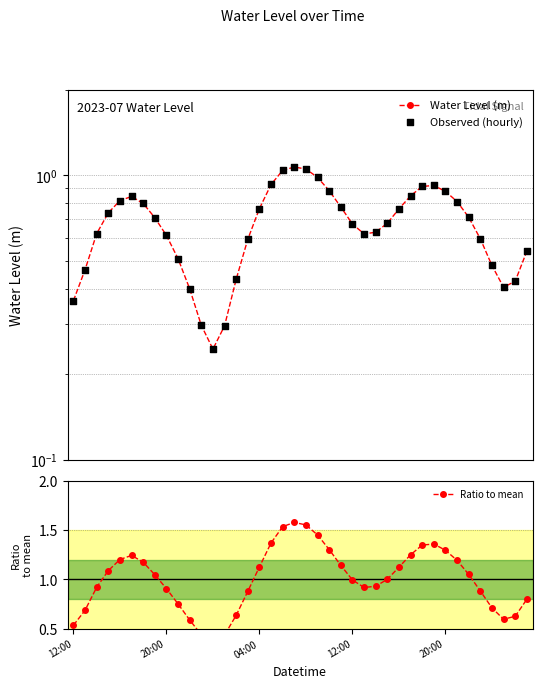

At which category is the sum across all series the highest?

19